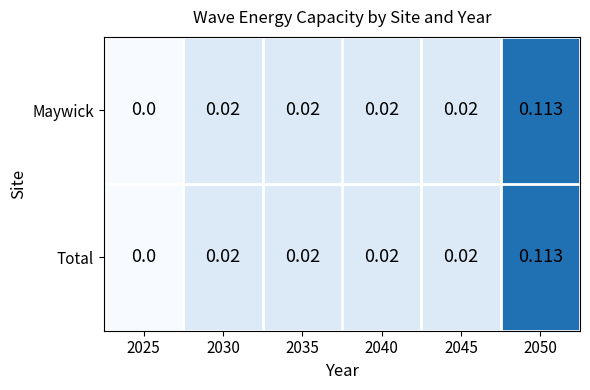

Is the value of Total at 2045 greater than the value of Maywick at 2025?

Yes